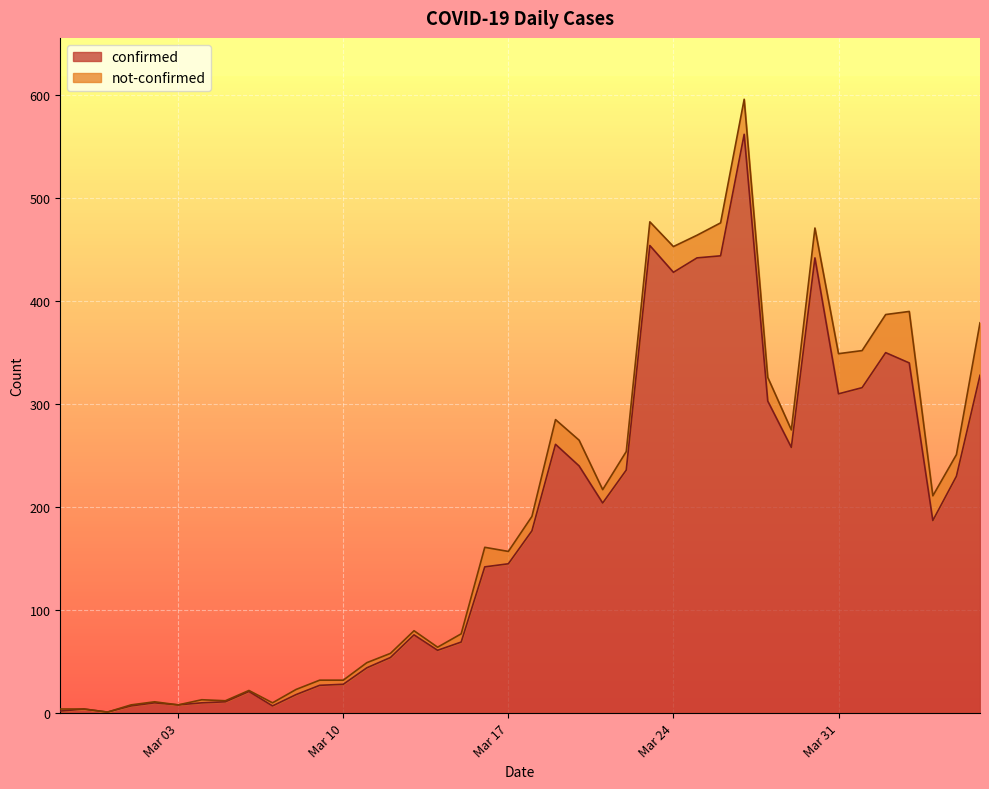

What is the maximum value for confirmed?

562